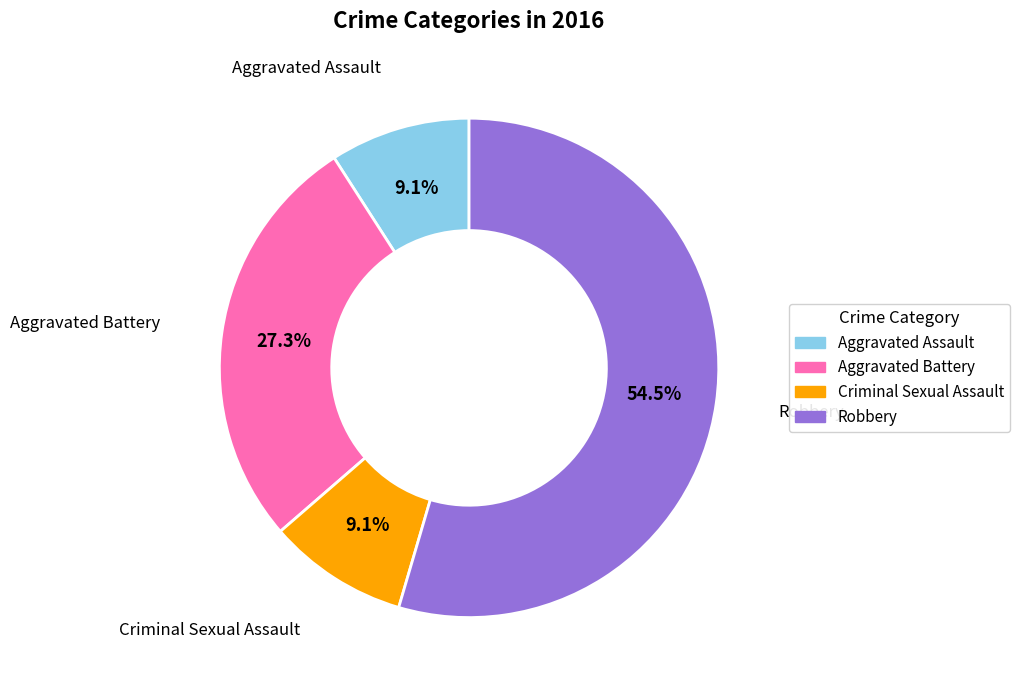

True or false: Robbery accounts for 67% of the total.

False